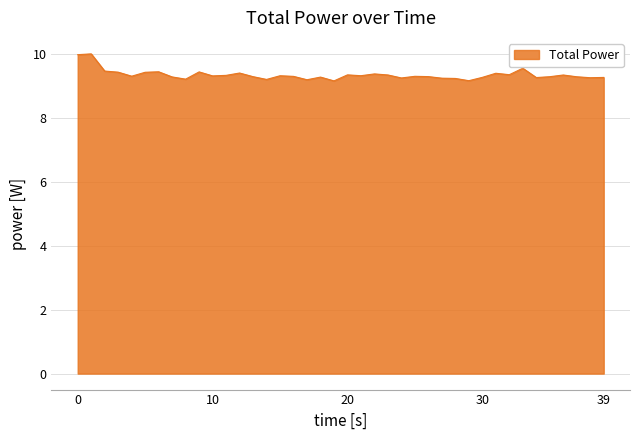

What is the difference between the maximum and minimum values?

0.8